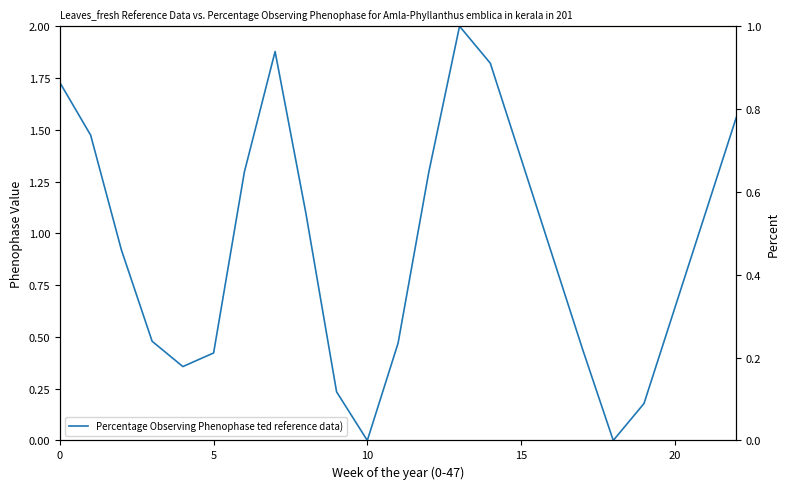

What is the label of the 7th point from the right?

16